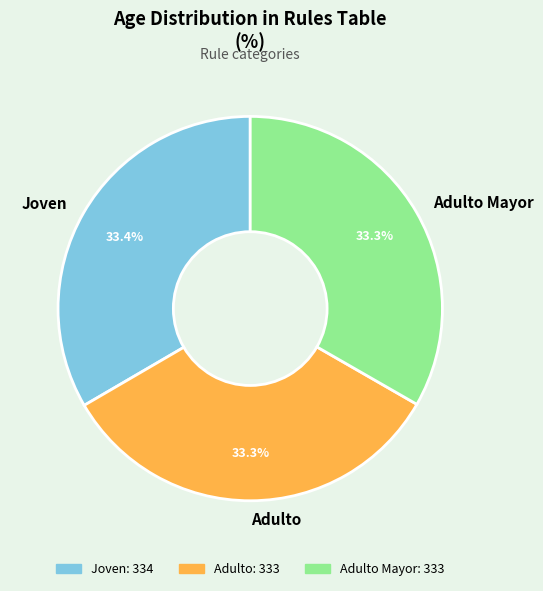

Approximately how many times larger is the value at Adulto compared to Adulto Mayor?

1.0